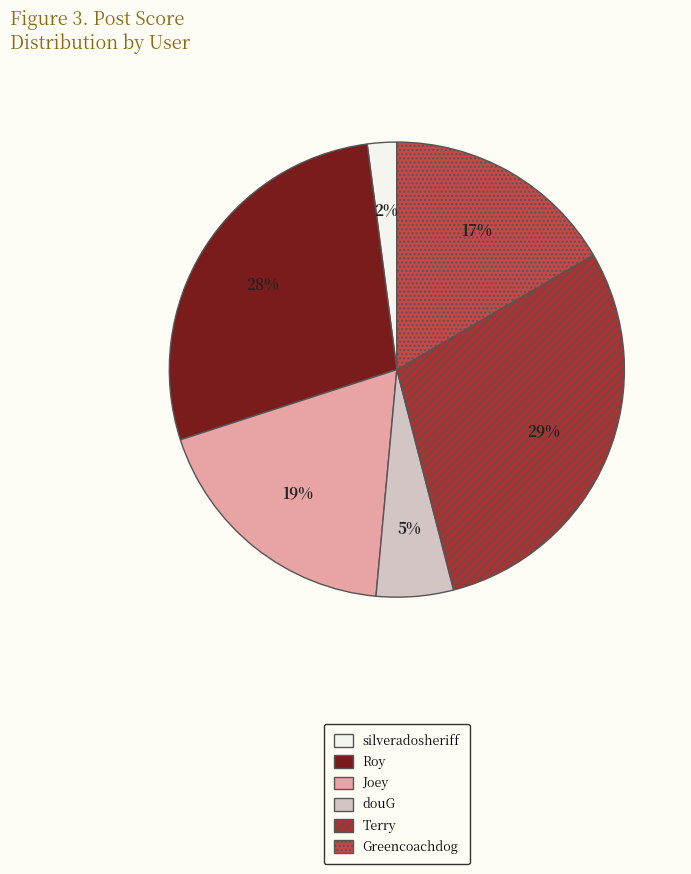

Does any single category account for the majority?

No